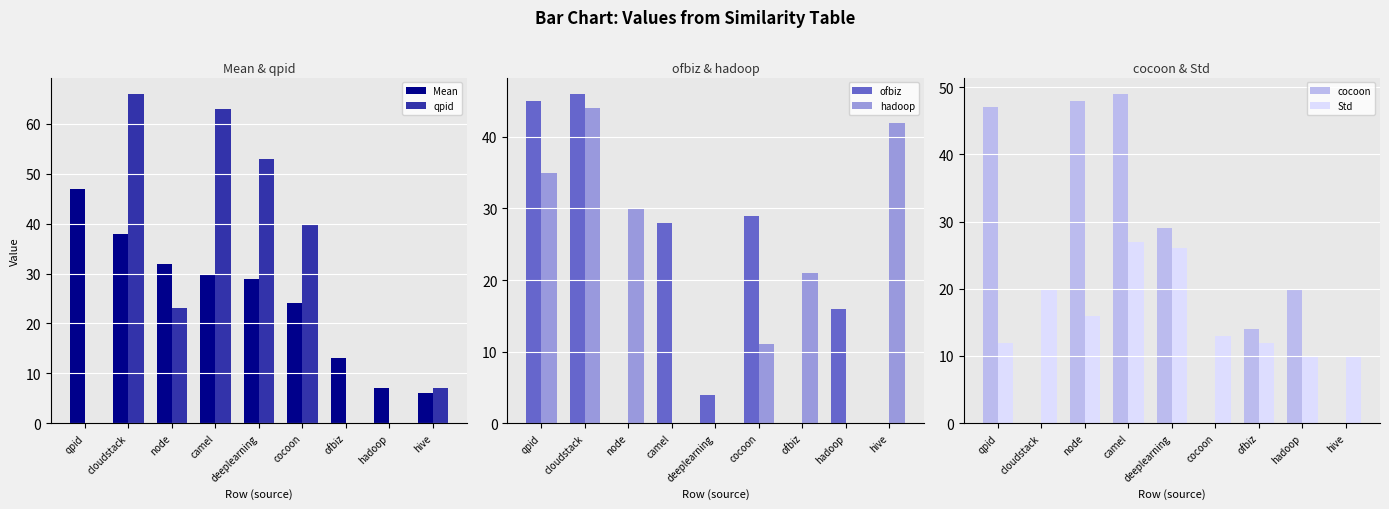

What is the label of the 7th bar from the right?

node